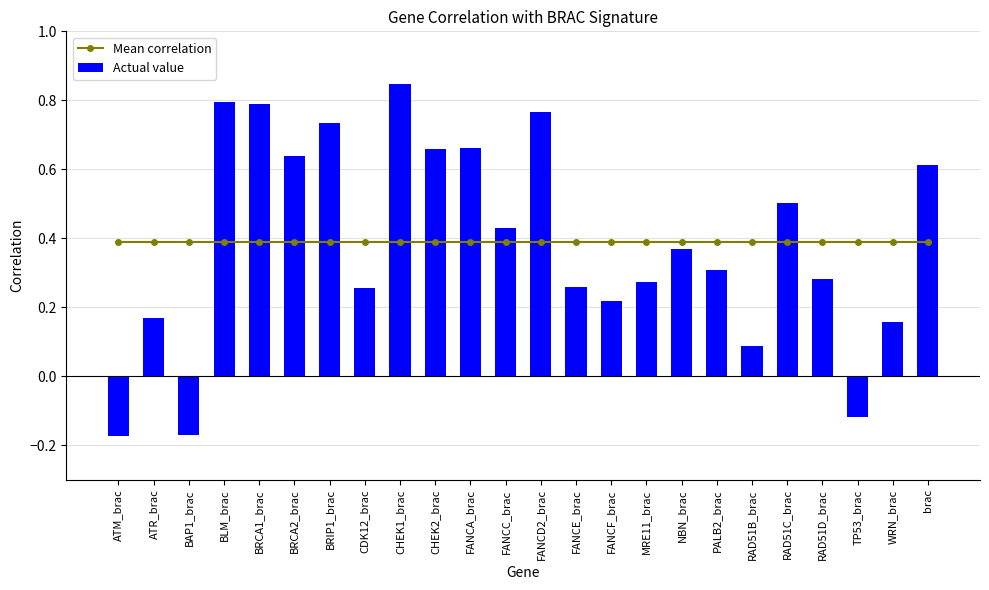

Which series changed the most between FANCA_brac and FANCD2_brac?

Actual value